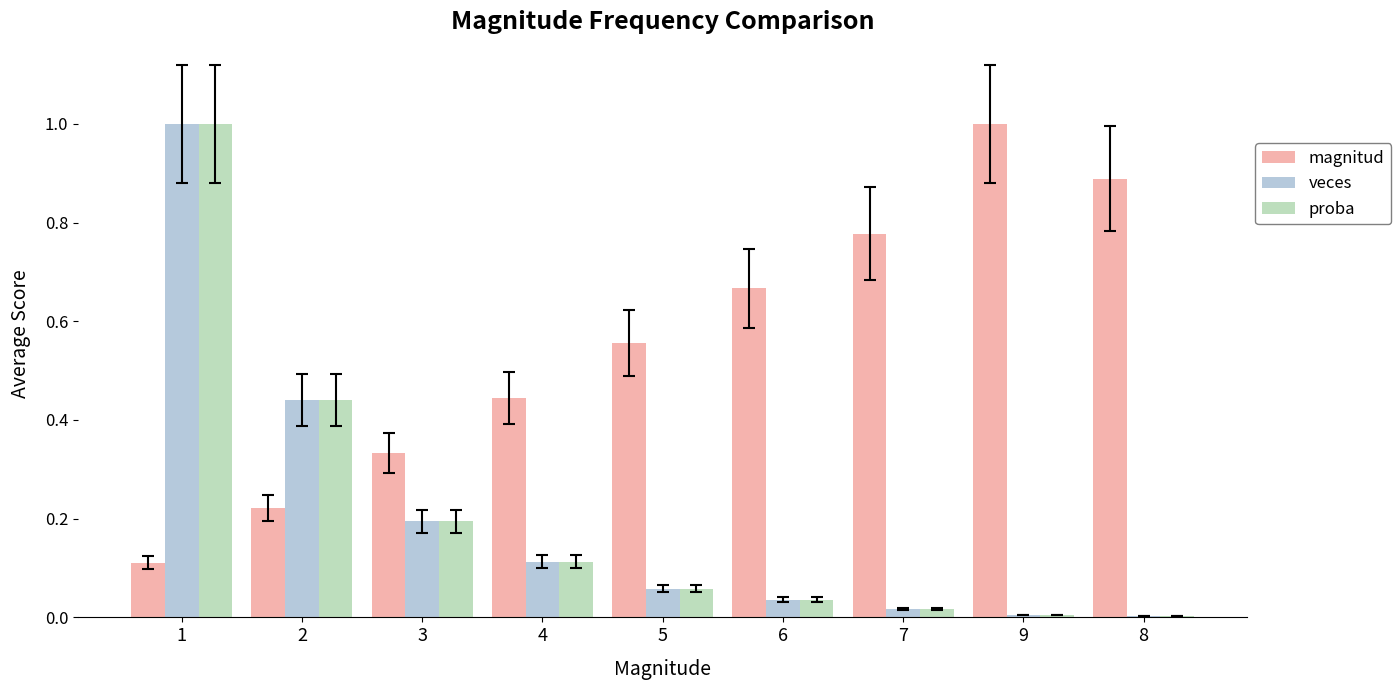

What is the greatest value displayed?

1.0